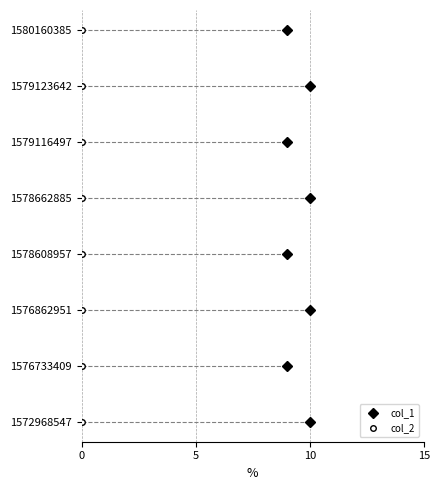

Reading left to right, extract all data points from this chart.

col_1: 1572968547=10	1576733409=9	1576862951=10	1578608957=9	1578662885=10	1579116497=9	1579123642=10	1580160385=9
col_2: 1572968547=0	1576733409=0	1576862951=0	1578608957=0	1578662885=0	1579116497=0	1579123642=0	1580160385=0